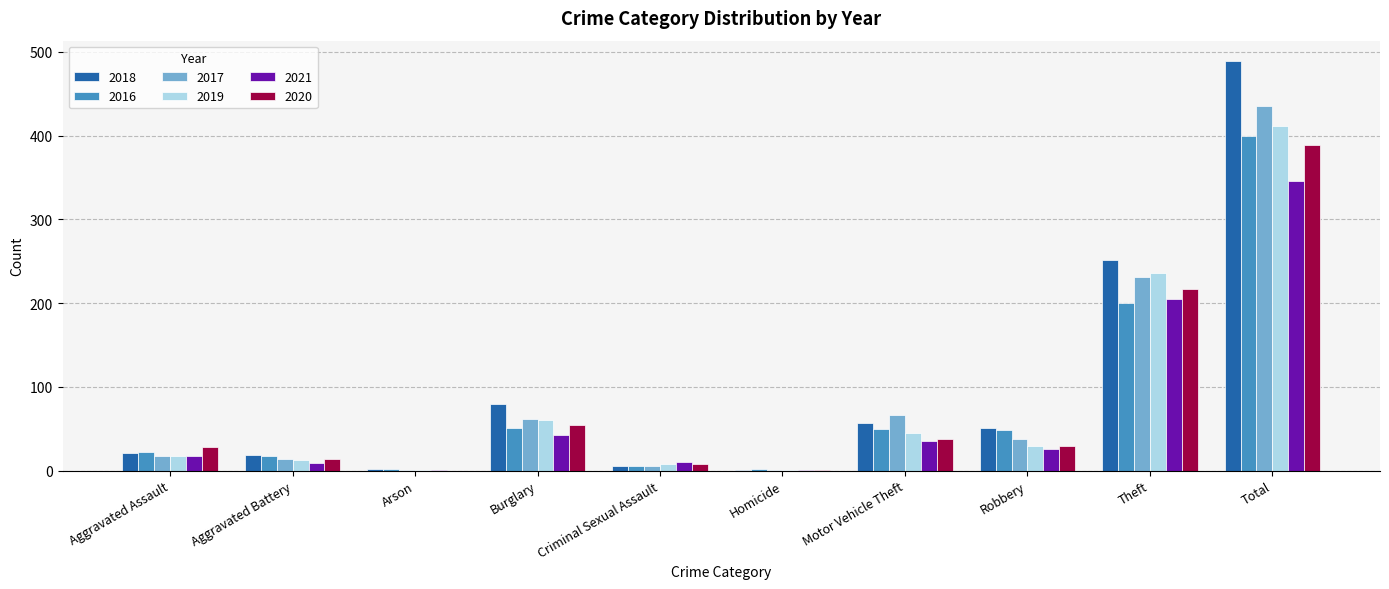

Between Motor Vehicle Theft and Theft, which series saw the biggest shift?

2018